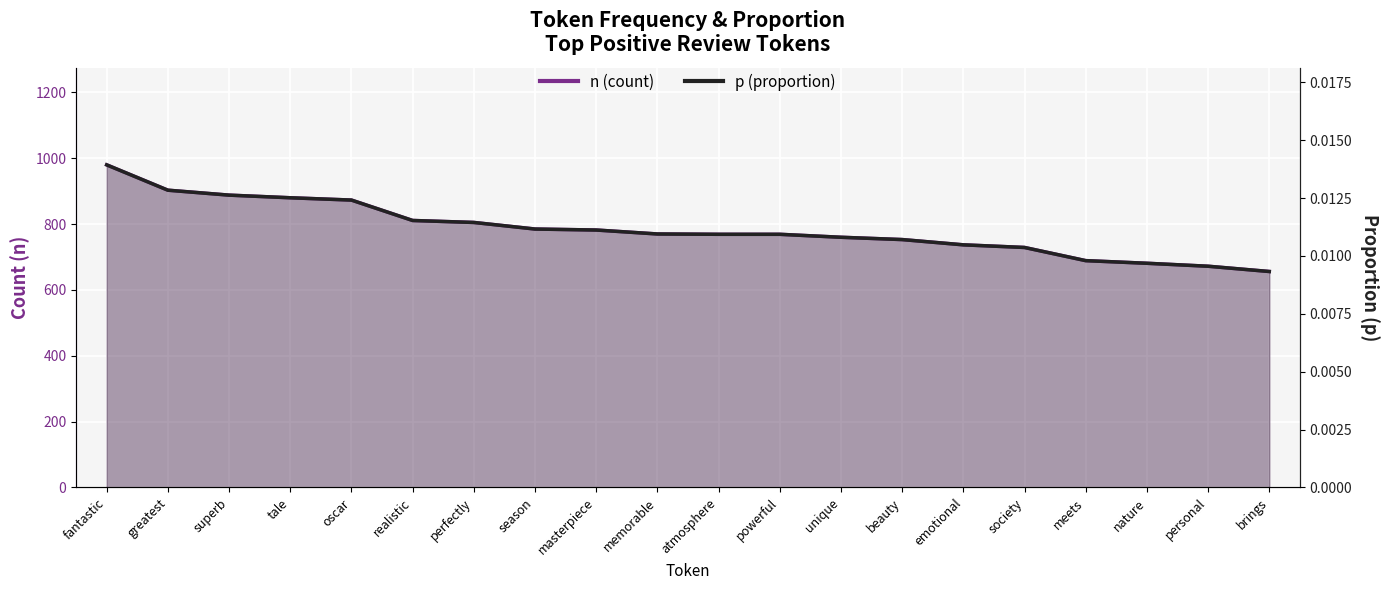

What is the total value across all series at meets?

689.0